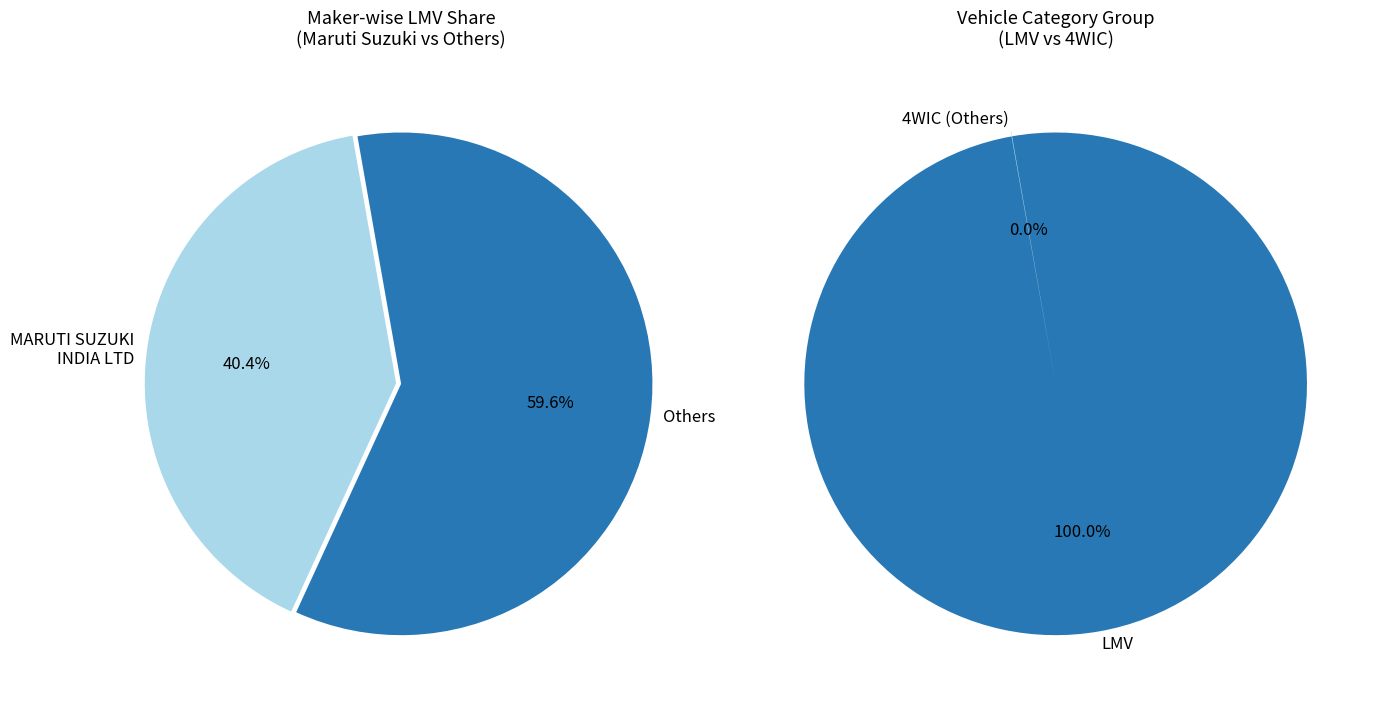

Which series has the largest range (max minus min)?

LMV